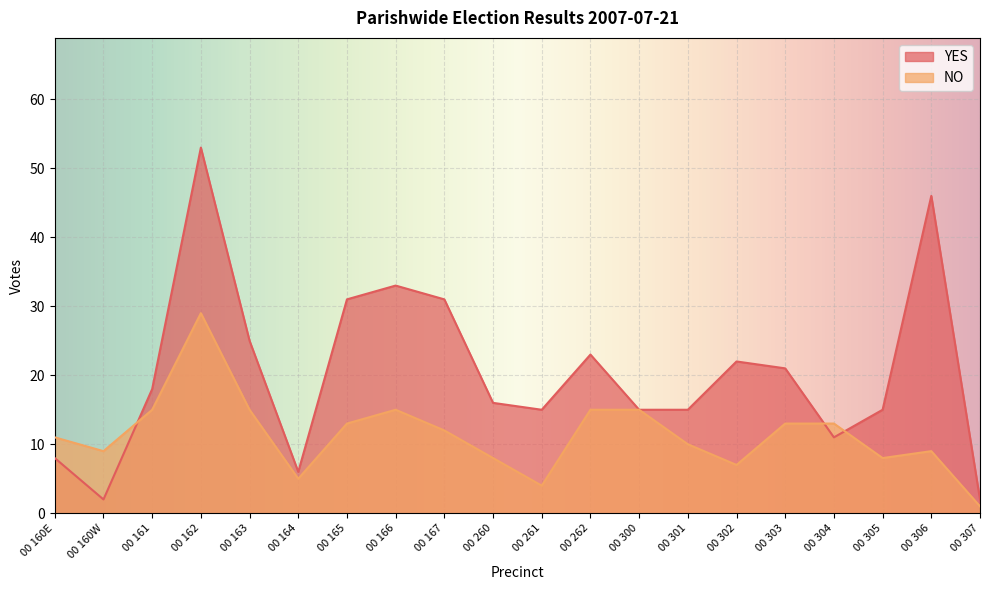

The NO series shows 15 at 00 161. True or false?

True